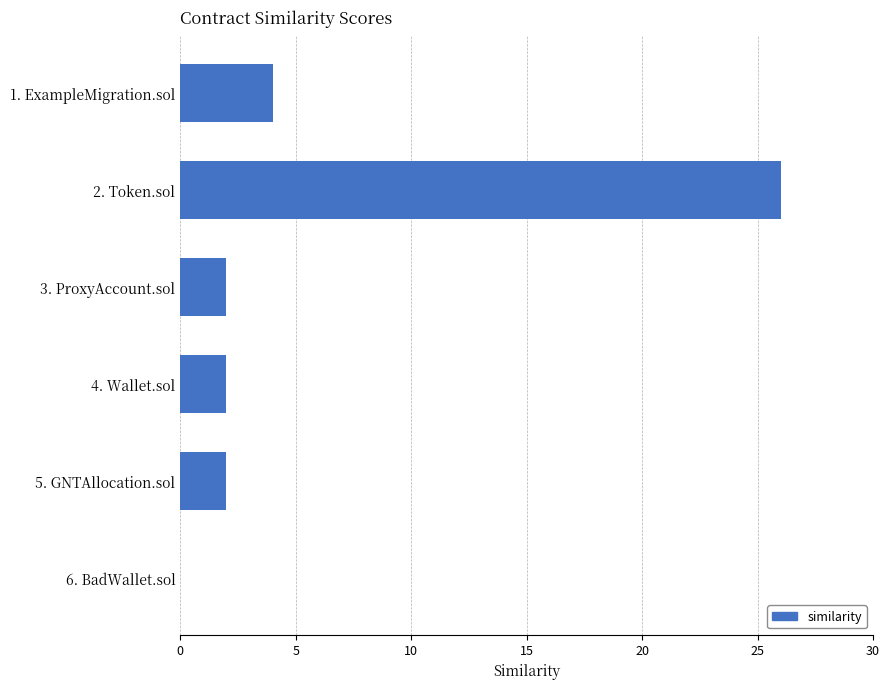

What is the sum of all values?

36